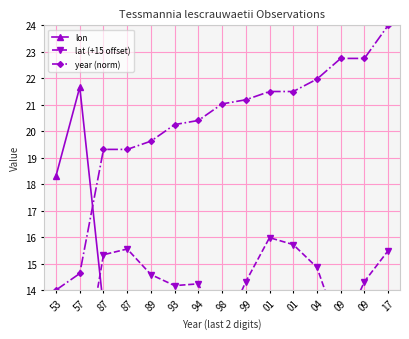

Is this an area chart (filled region under the line)?

No